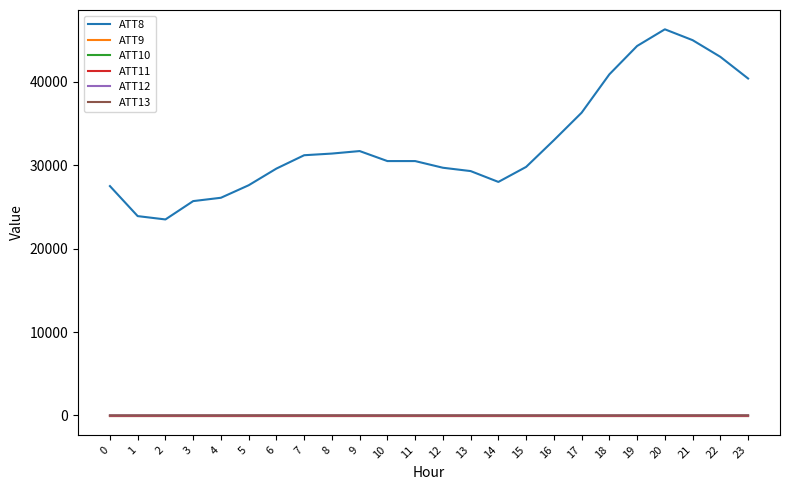

Does the chart have visible grid lines?

No